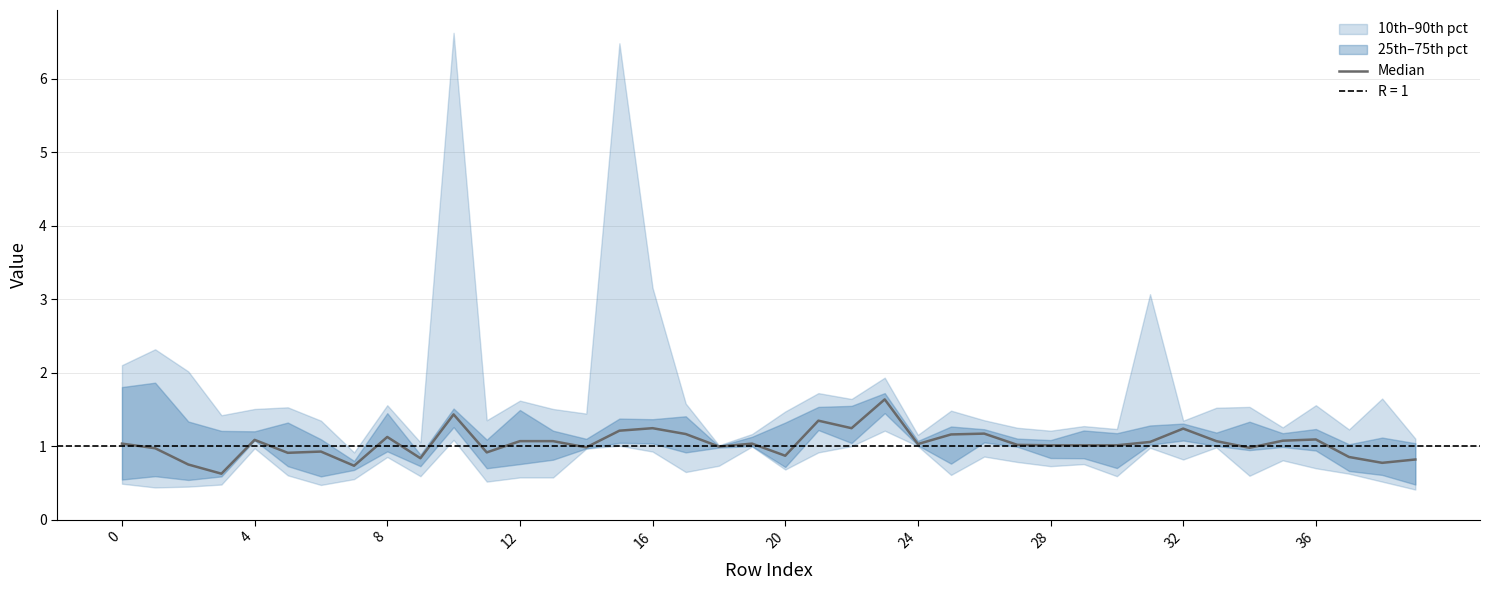

What is the average value?

1.0